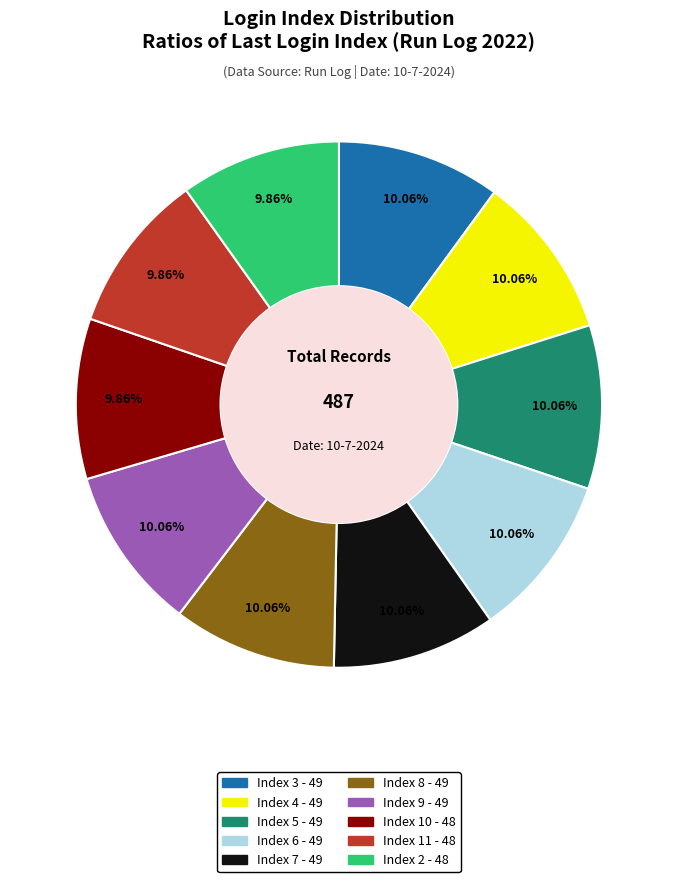

What is the ratio of the value at Index 7 - 49 to the value at Index 4 - 49?

1.0